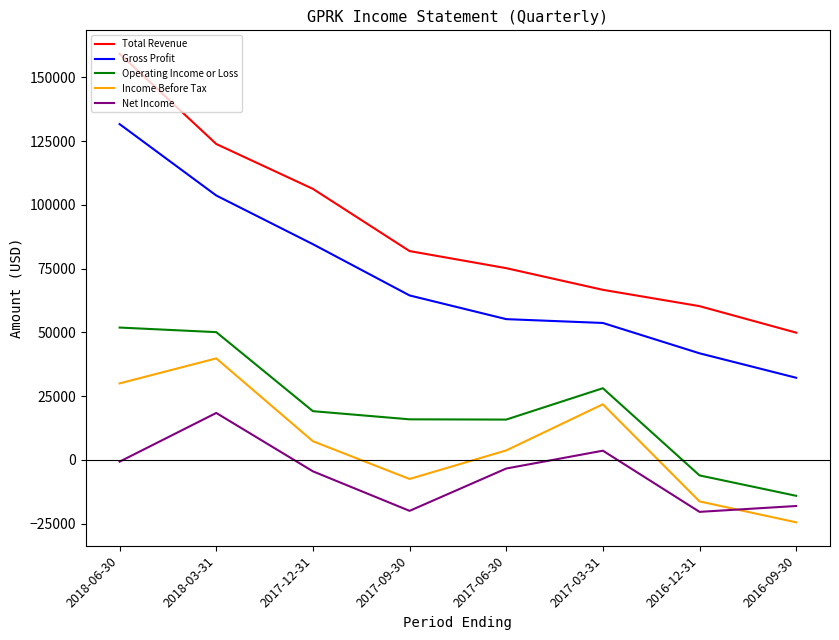

What is the difference between the highest and lowest values at 2016-09-30?

74400